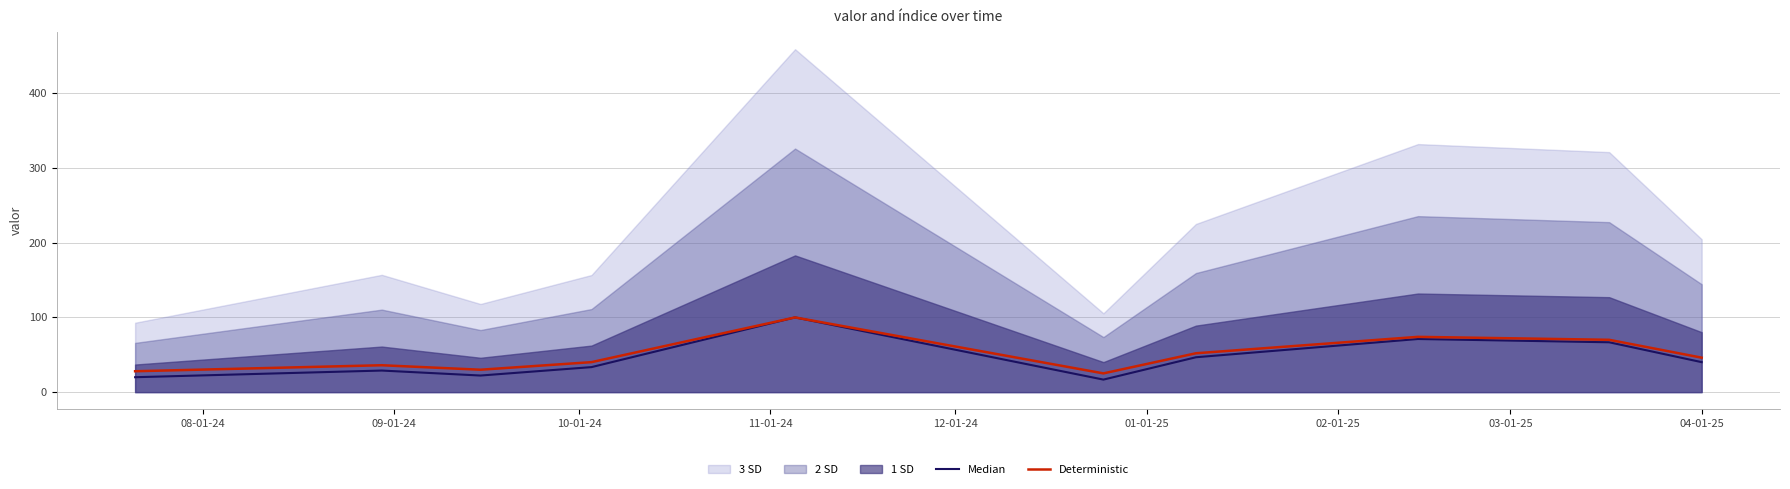

How many data points in Median are above 40?

5